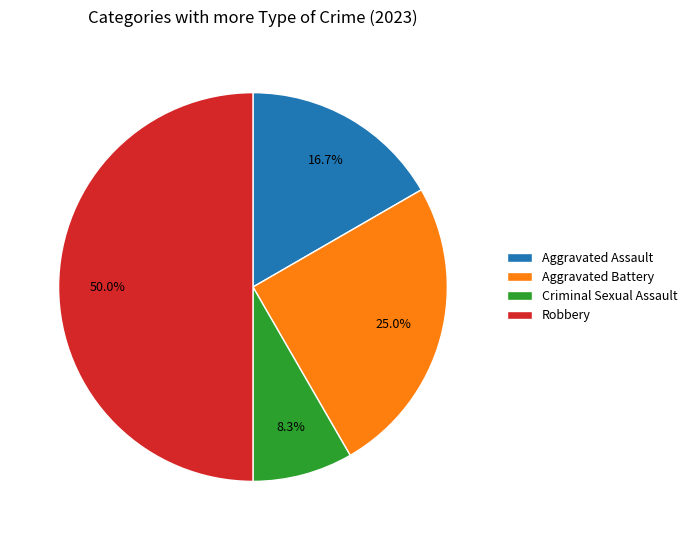

To the nearest percent, what is the average slice percentage?

25%